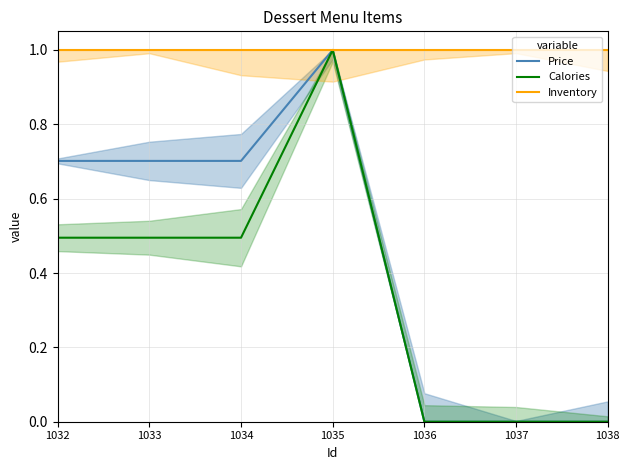

The value of Price at 1032 is 0.7. True or false?

True